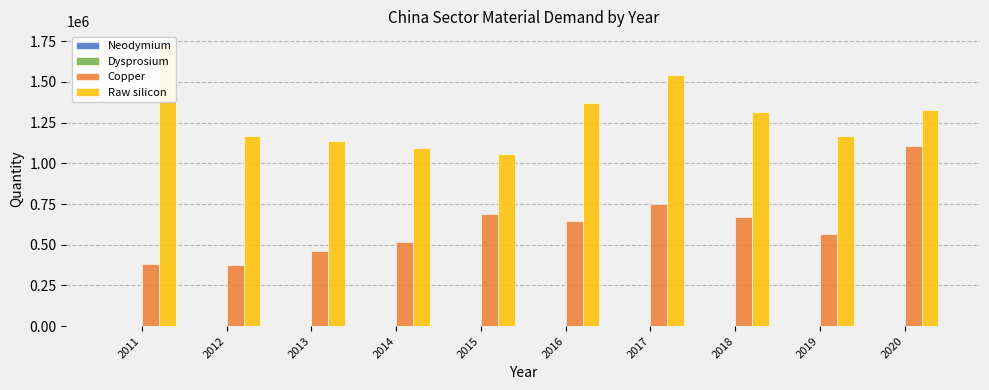

What are all the series names shown in the legend?

Neodymium, Dysprosium, Copper, Raw silicon